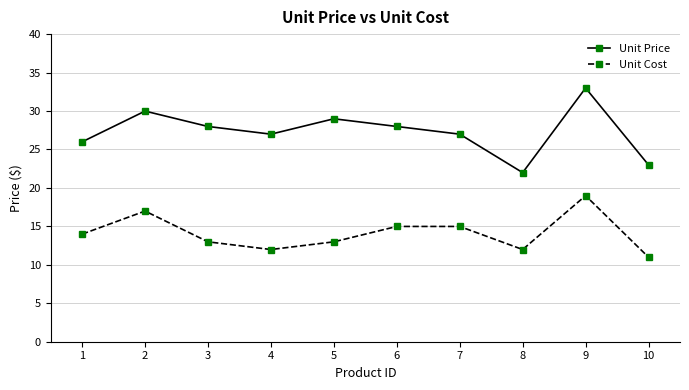

What is the average value of the Unit Cost series?

14.1